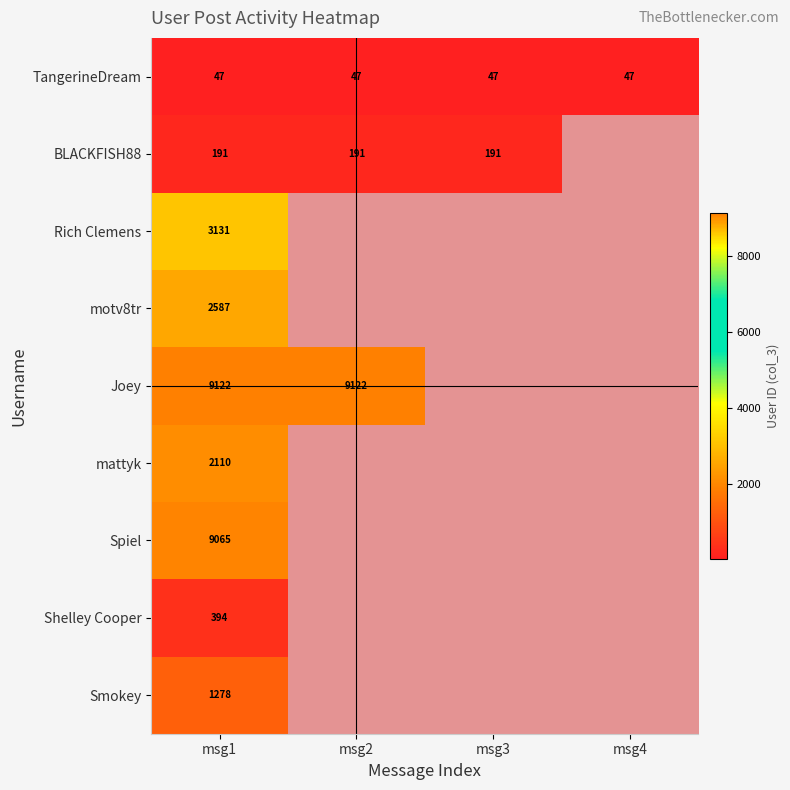

What is the sum of the BLACKFISH88 values at msg2 and msg3?

382